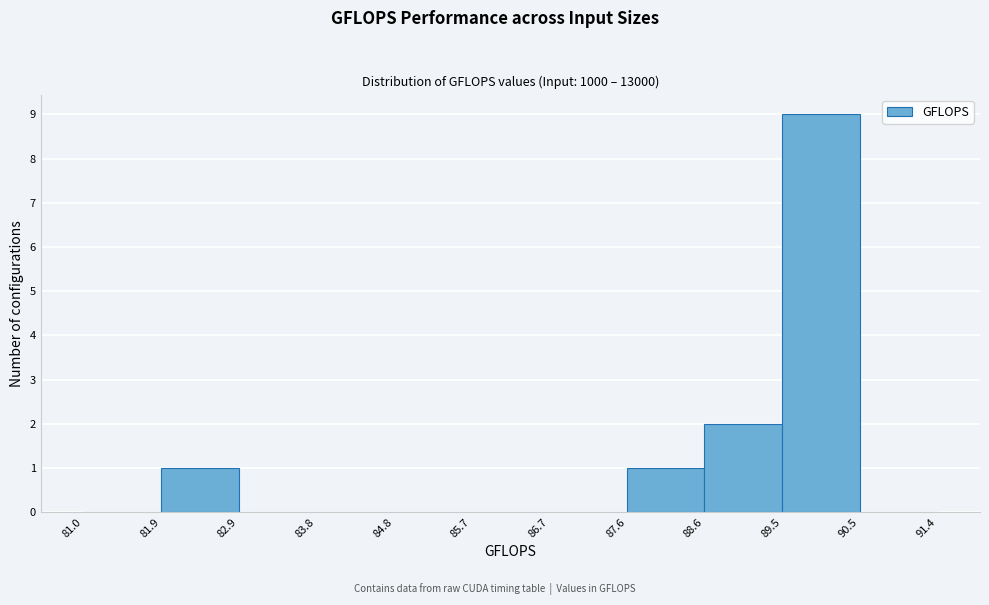

What is the height of the bar covering 81.9 to 82.9 on the x-axis? The values are not printed on the chart, so give them approximately, as read against the axis.

1